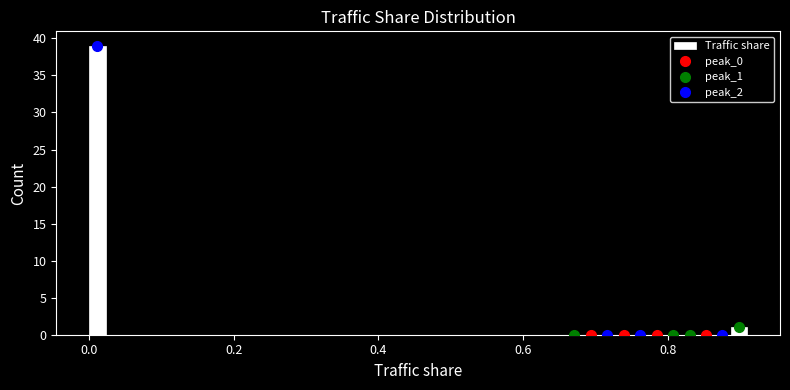

Read against the x-axis, roughly where is the centre of the tallest bar?

0.02